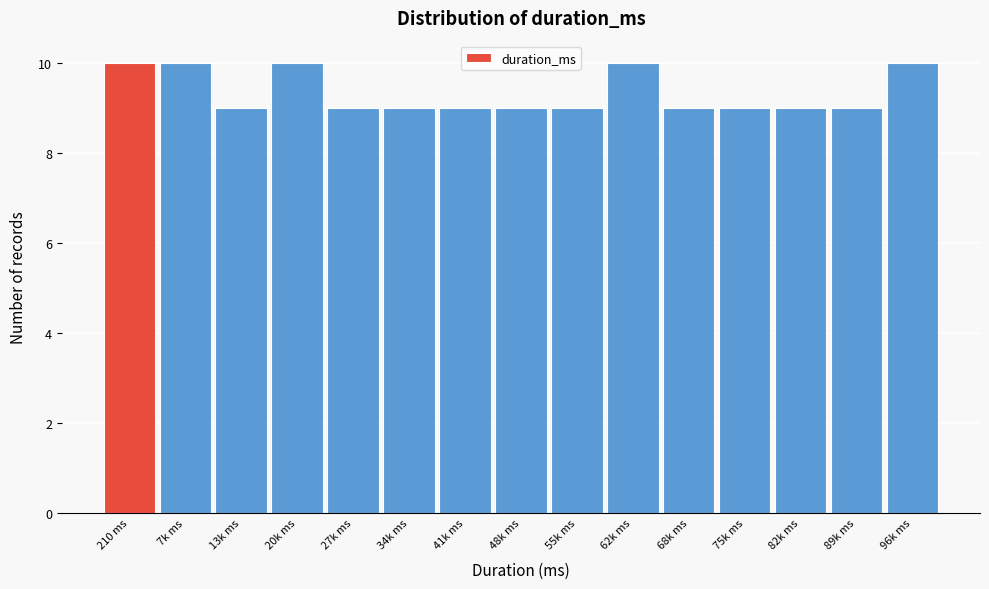

Reading right to left, what are all the values shown in this chart?

96k ms=10	89k ms=9	82k ms=9	75k ms=9	68k ms=9	62k ms=10	55k ms=9	48k ms=9	41k ms=9	34k ms=9	27k ms=9	20k ms=10	13k ms=9	7k ms=10	210 ms=10